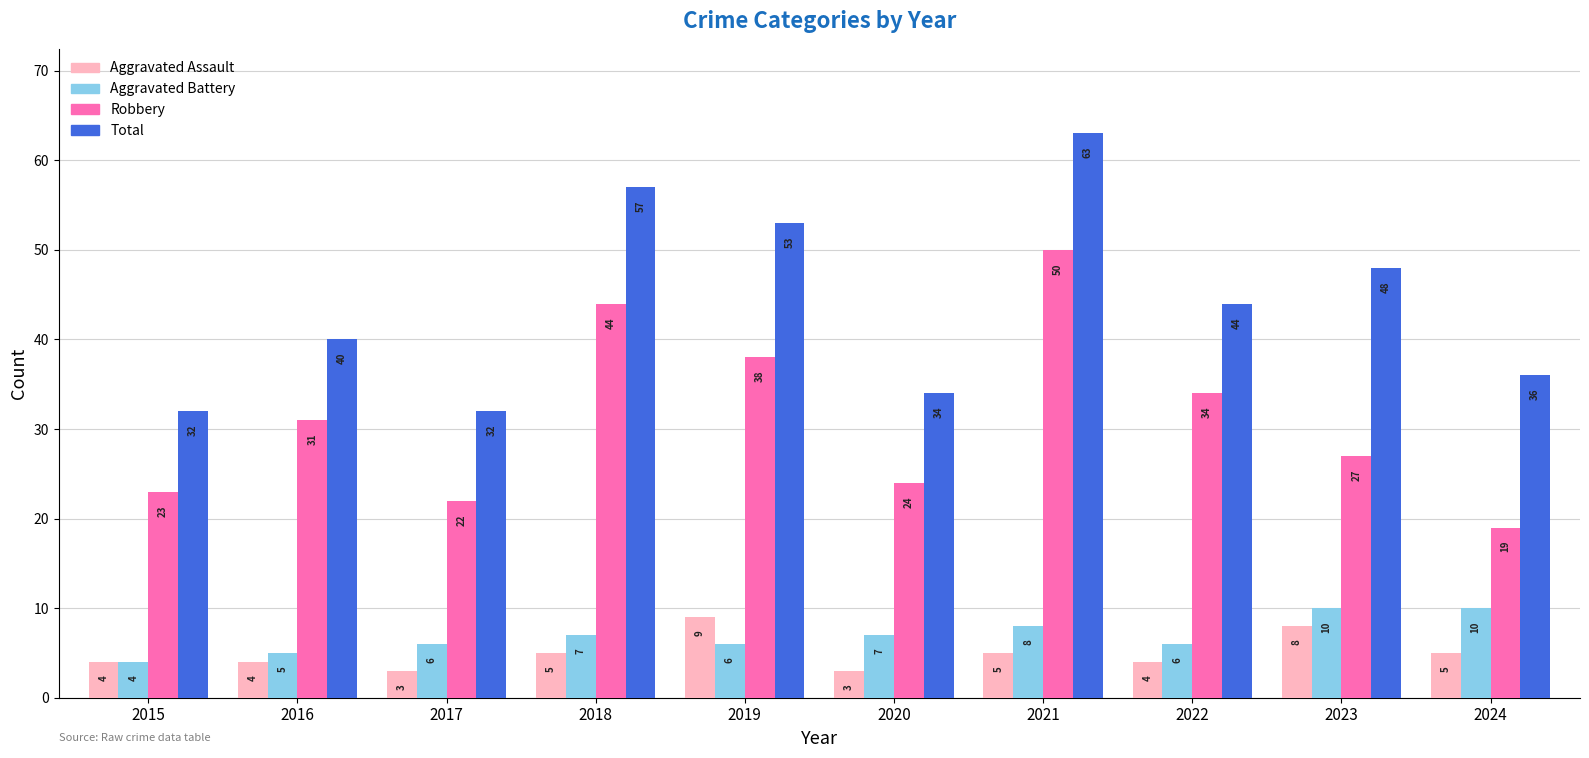

Which series changed the most between 2021 and 2024?

Robbery